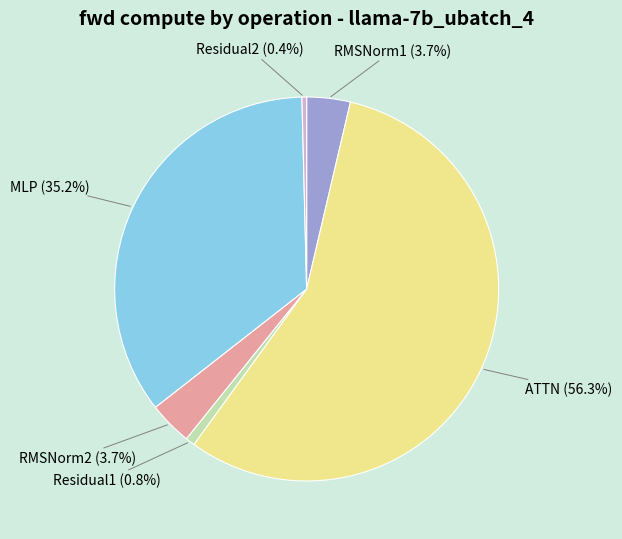

What portion of the pie excludes RMSNorm2?

96.3%